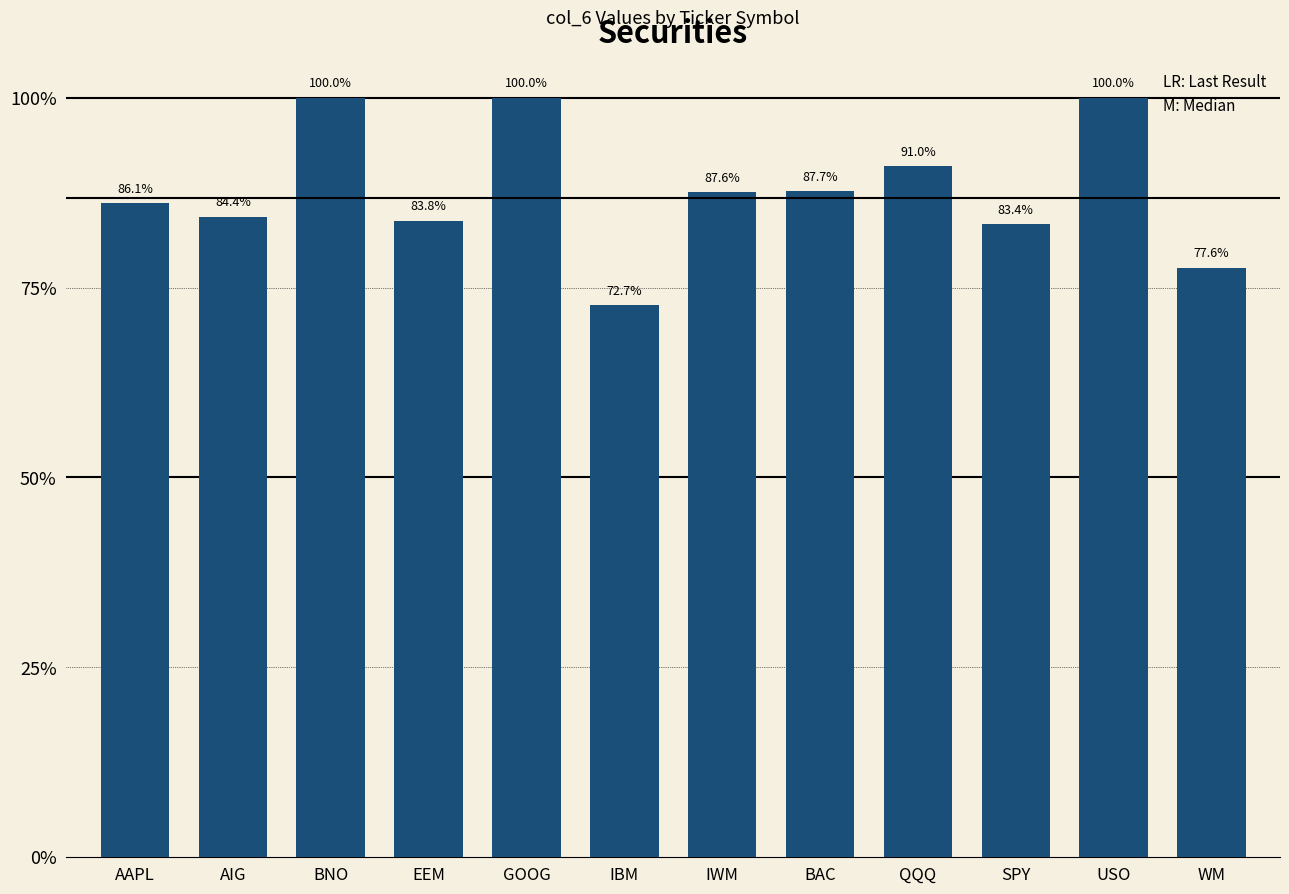

Reading left to right, list all the values displayed in this chart.

AAPL=0.9	AIG=0.8	BNO=1.0	EEM=0.8	GOOG=1.0	IBM=0.7	IWM=0.9	BAC=0.9	QQQ=0.9	SPY=0.8	USO=1.0	WM=0.8